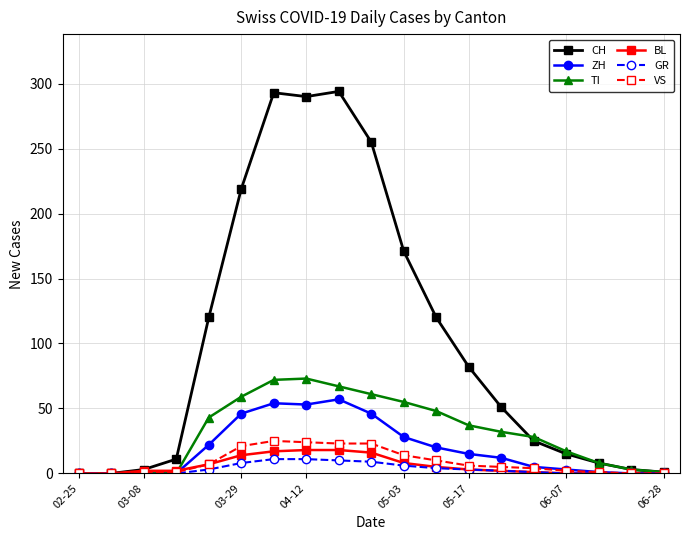

What is the value of the BL point at the 13th from the left?

3